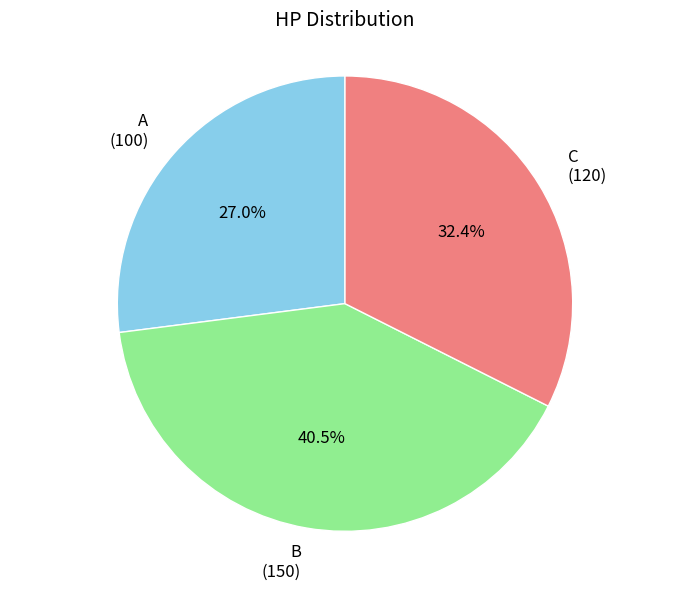

How much of the chart is everything except C?

67.6%